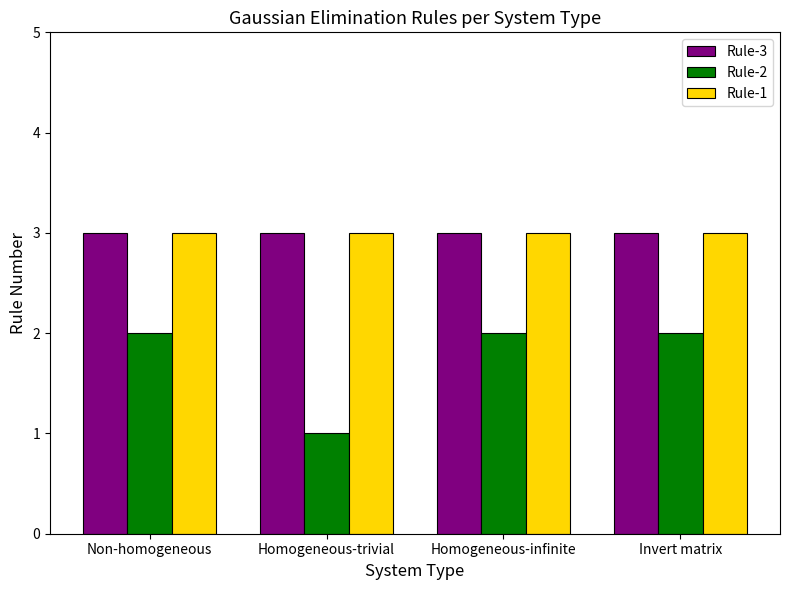

What is the maximum value for Rule-2?

2